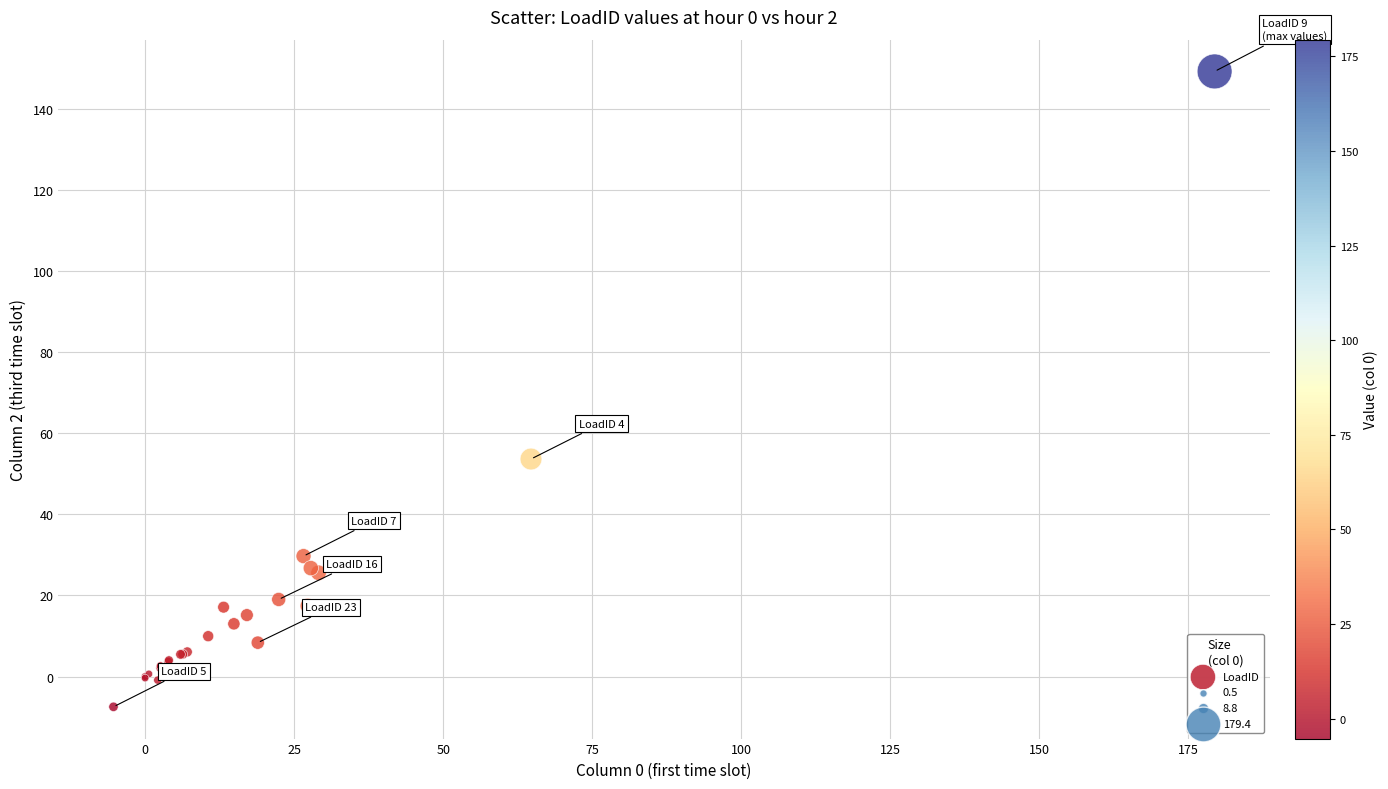

What Y value in the scatter plot is closest to 70?

53.6